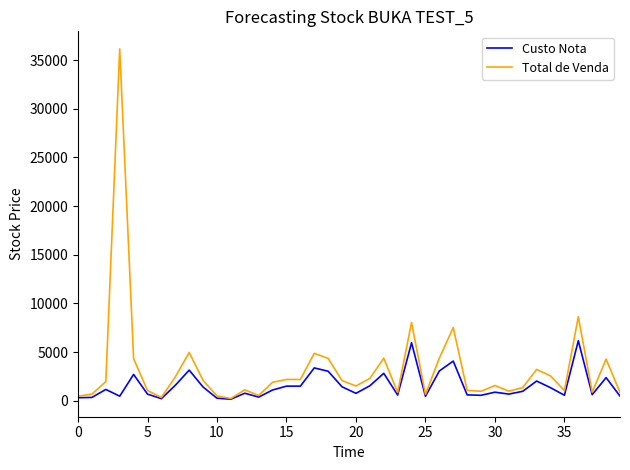

Which series has the largest total across all categories?

Total de Venda